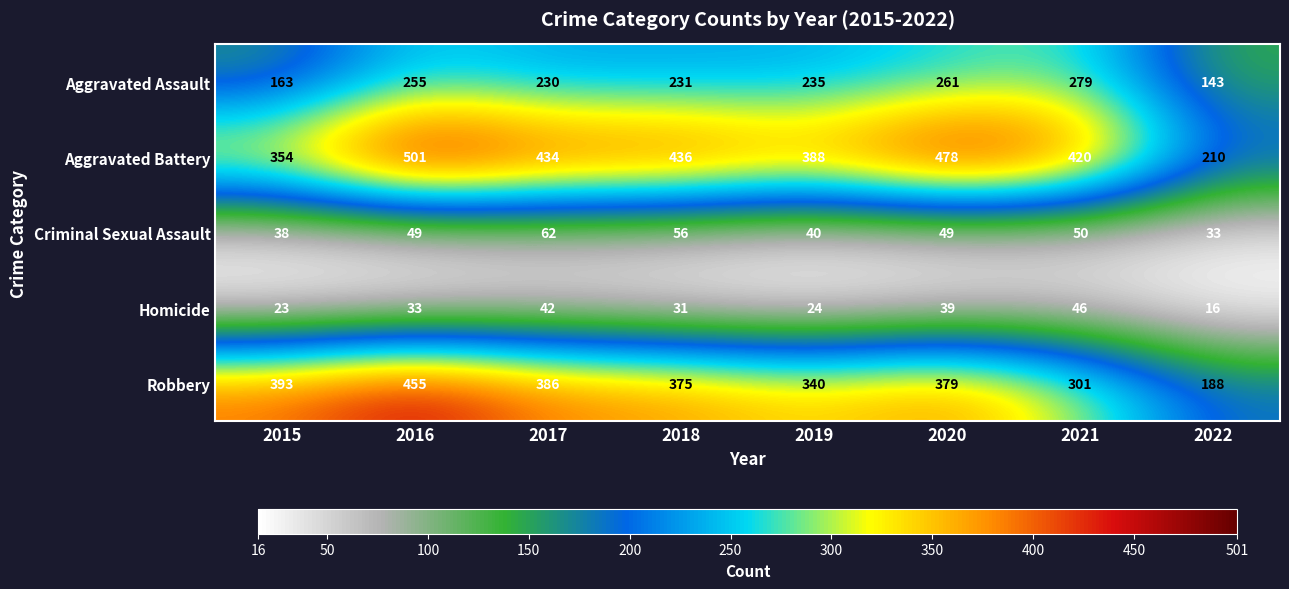

Which label corresponds to the smallest value in the chart?

2022